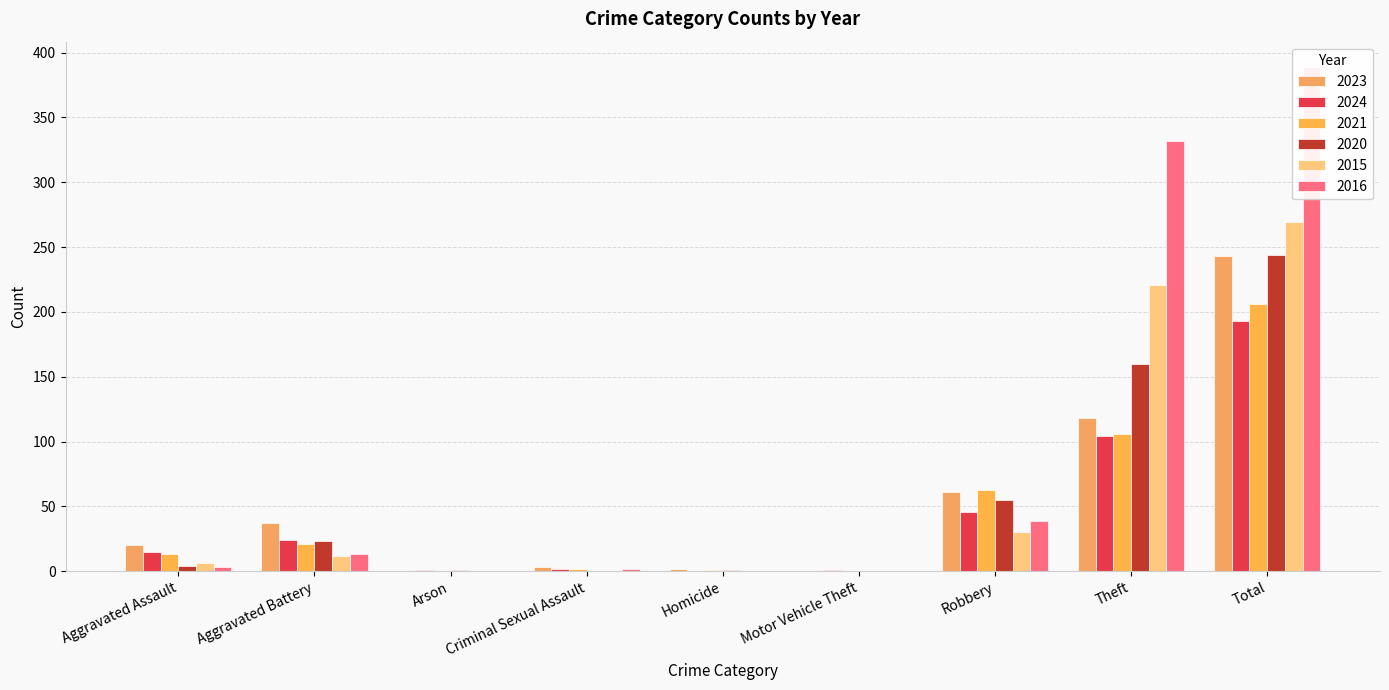

List the labels in order of 2024 value, smallest first.

Homicide, Arson, Motor Vehicle Theft, Criminal Sexual Assault, Aggravated Assault, Aggravated Battery, Robbery, Theft, Total